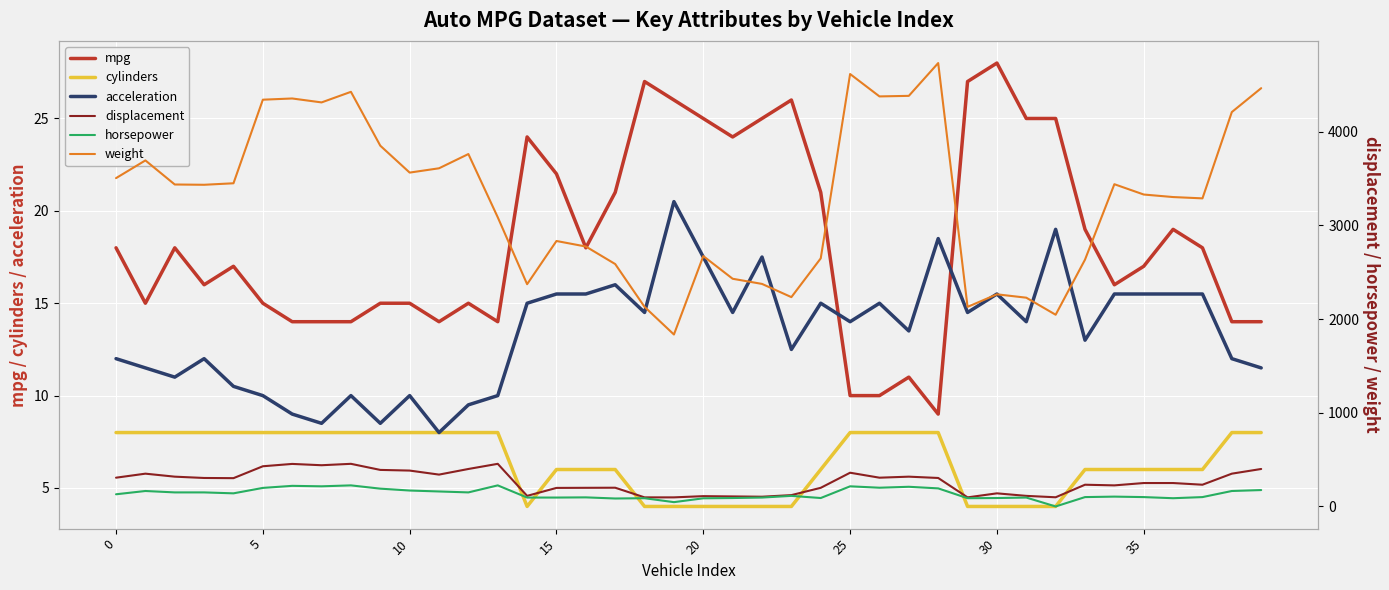

At which category is the sum across all series the highest?

28